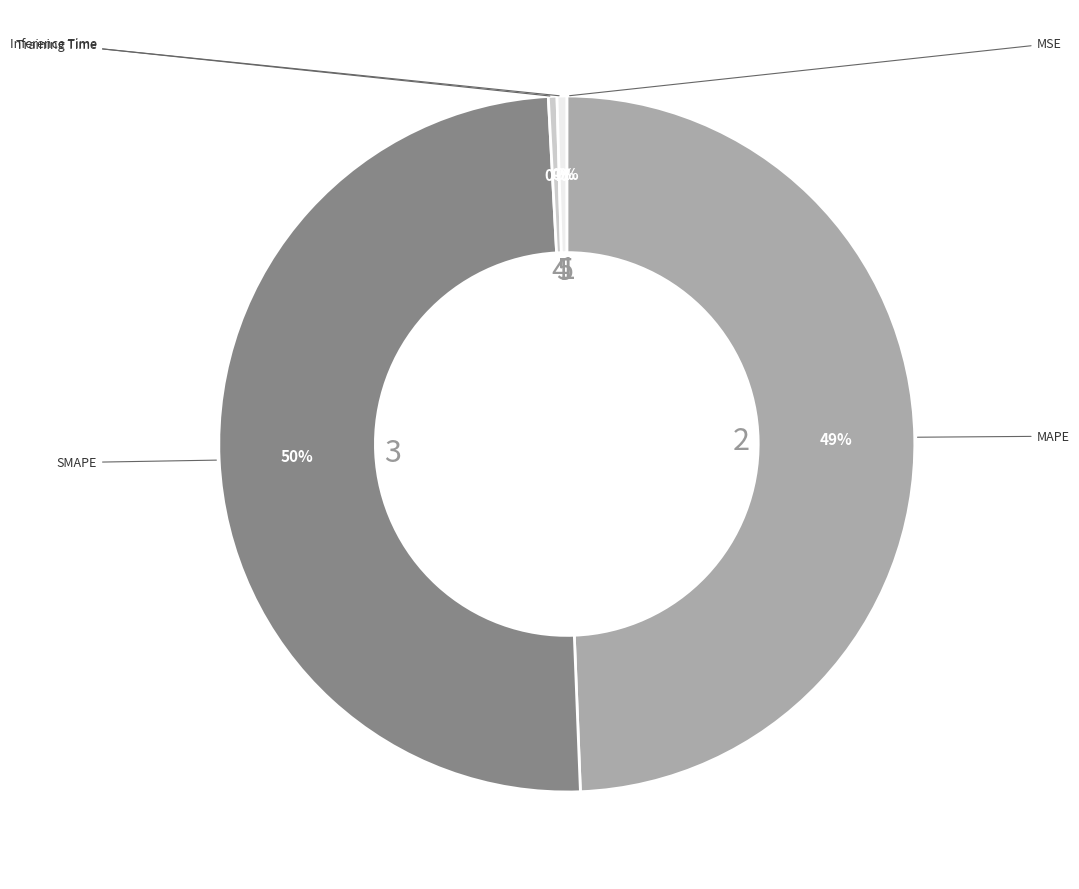

What is the largest slice in the pie chart?

SMAPE